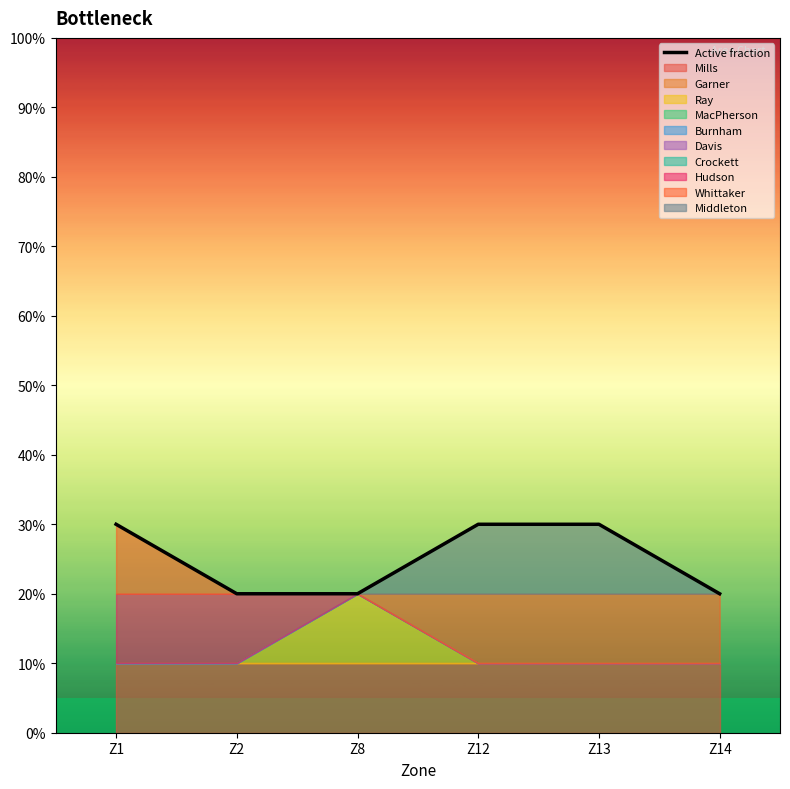

At which category does the chart reach its minimum across all series?

Z2